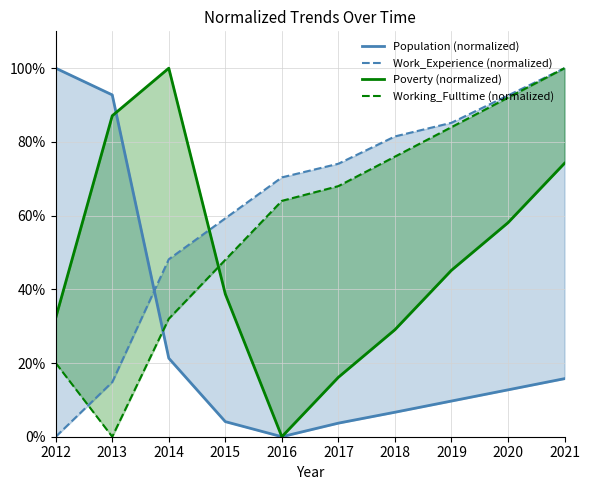

What is the sum of all Working_Fulltime (normalized) values?

584.0